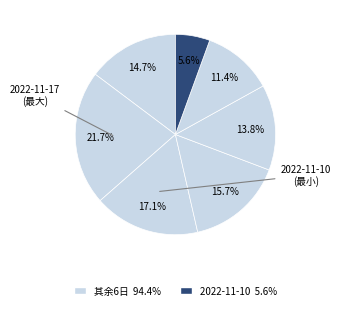

Count the number of slices in the pie.

7